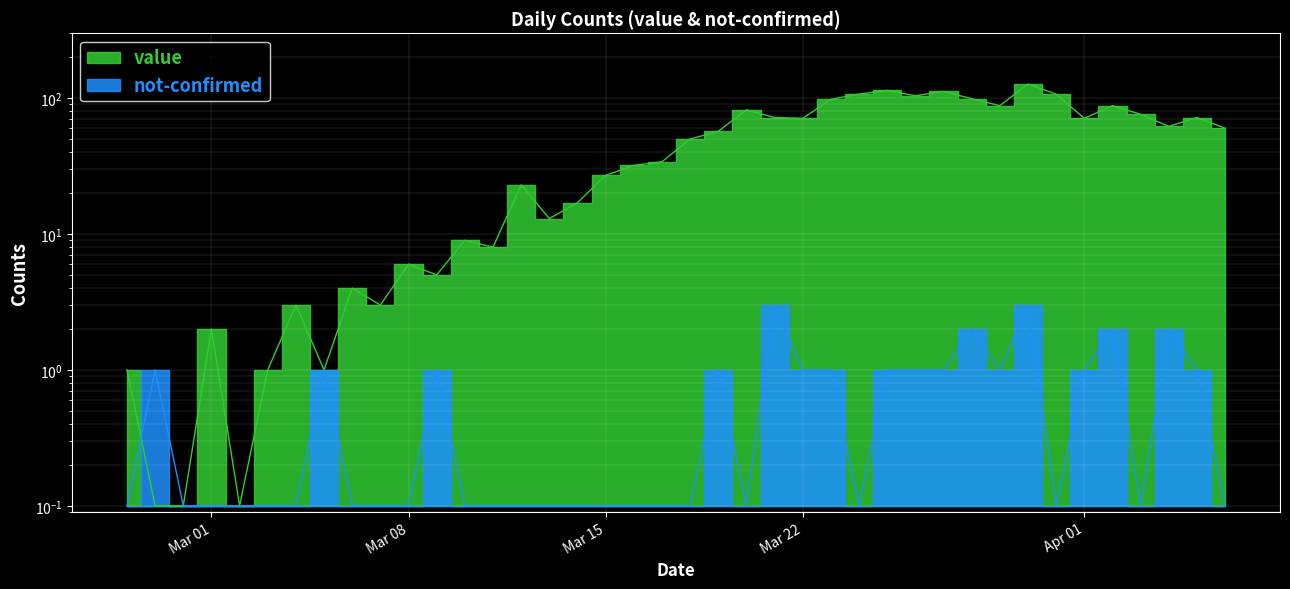

Where is the first local maximum for not-confirmed?

2020-02-28